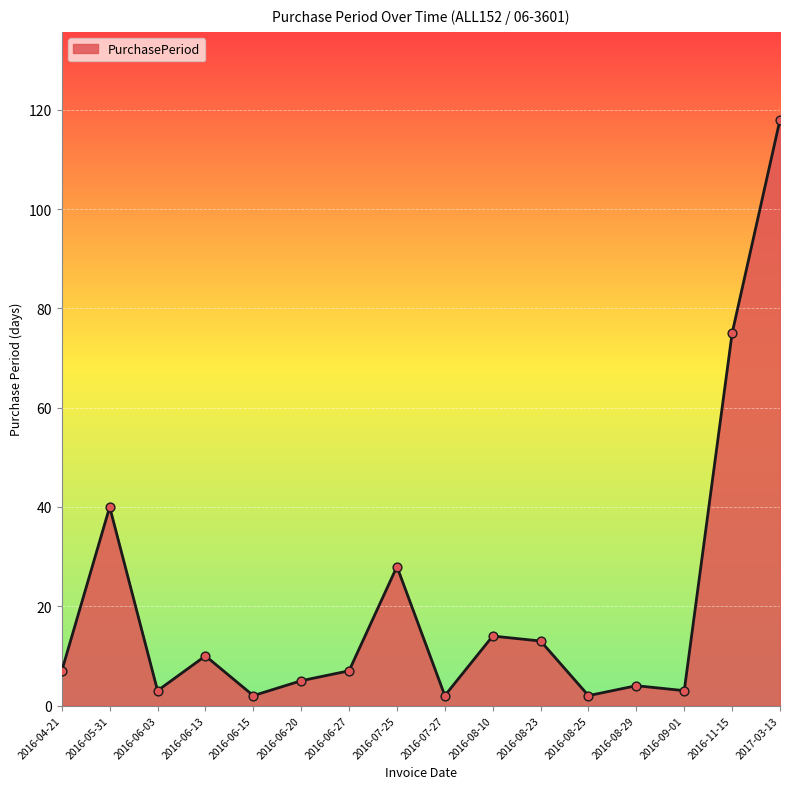

What is the change in value from 2016-06-13 to 2016-08-25?

-8